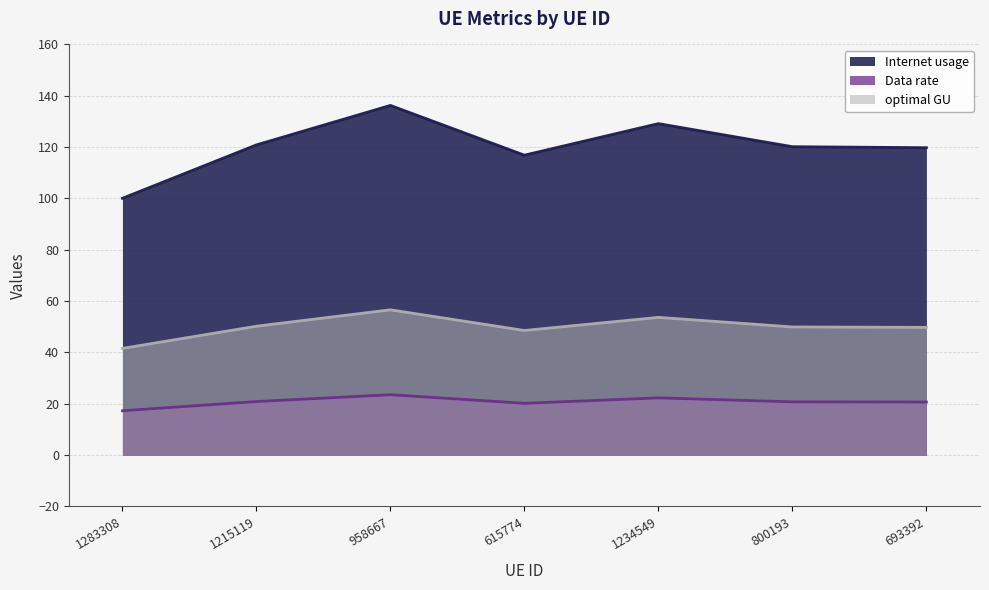

Read the Internet usage value at 1283308.

100.1